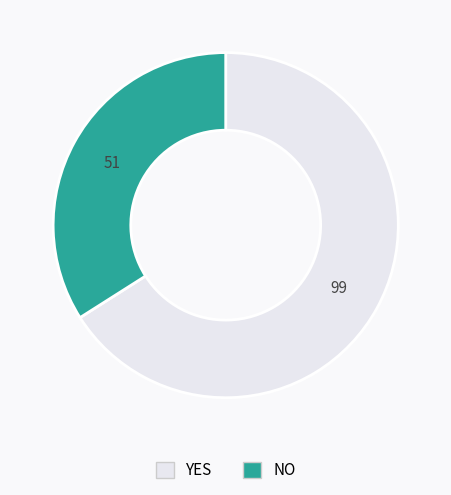

Which slice is the largest?

YES